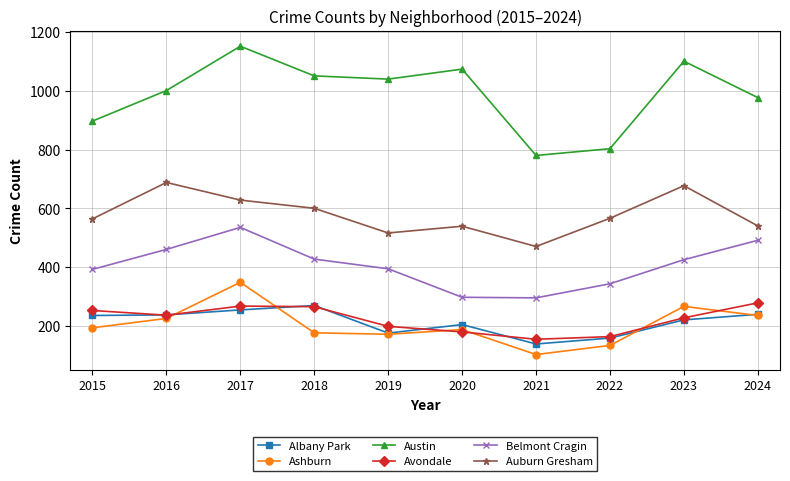

Does the chart have visible grid lines?

Yes